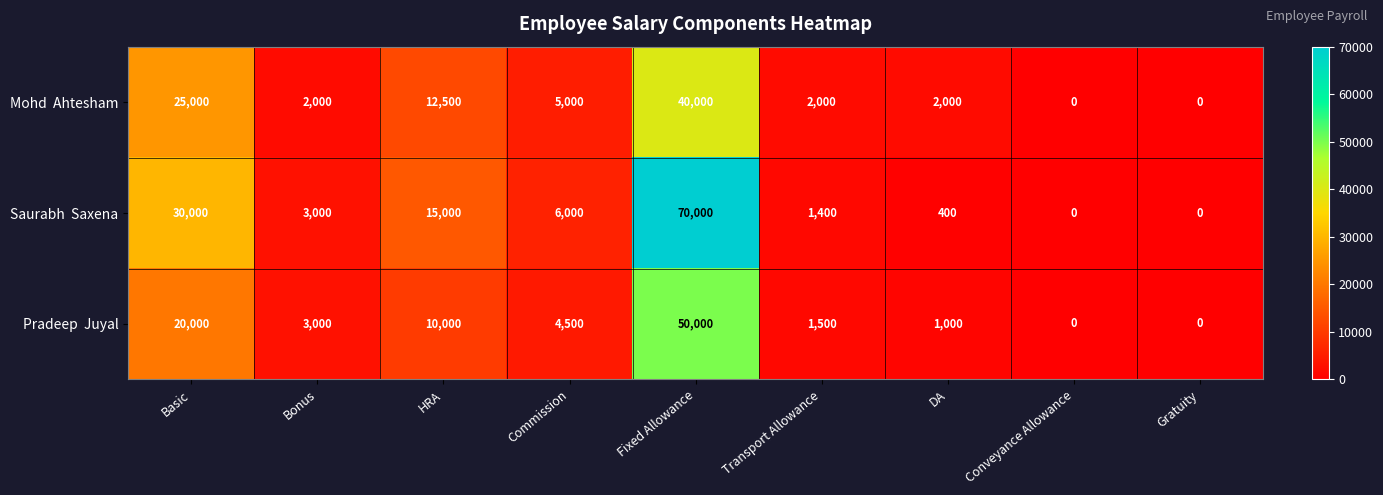

Which category has the highest value across all series?

Fixed Allowance